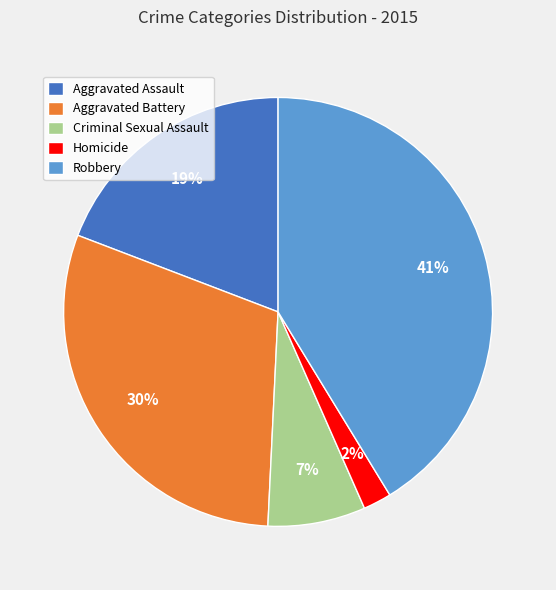

Between Aggravated Assault and Criminal Sexual Assault, which is larger?

Aggravated Assault